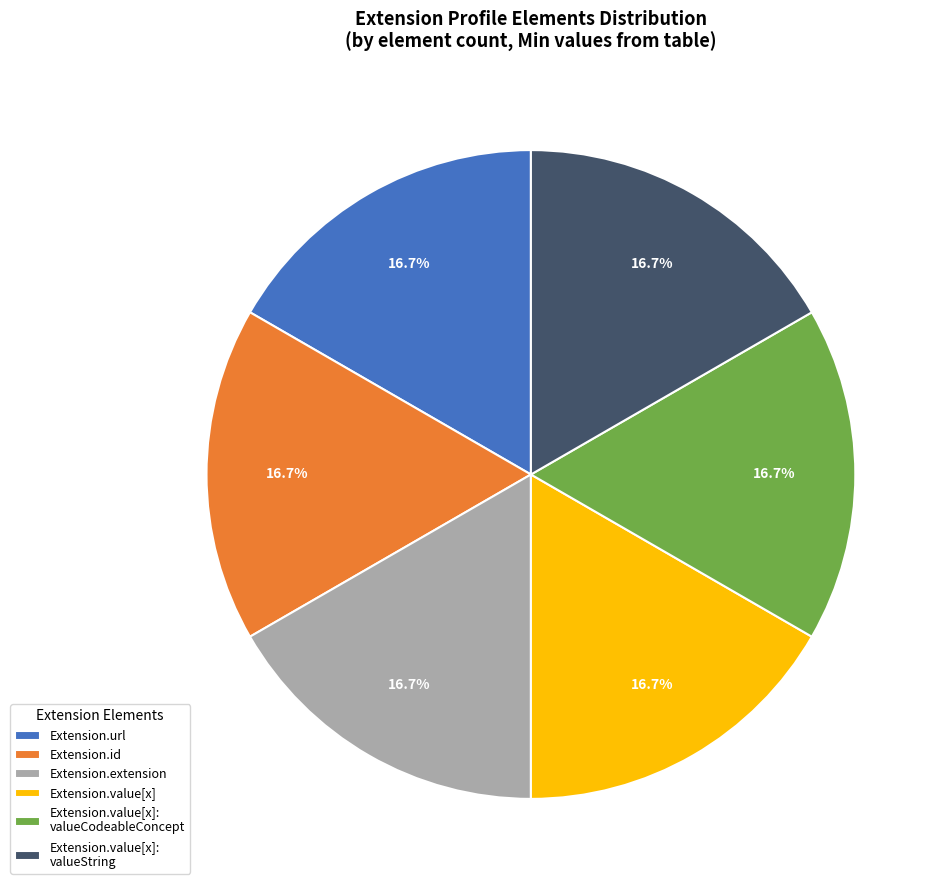

Does any single category account for the majority?

No